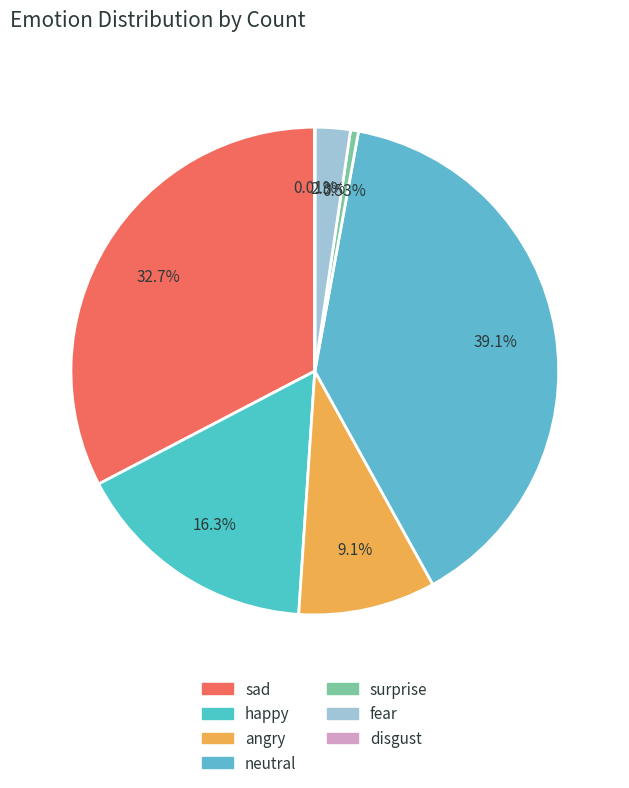

What is the change in value from happy to disgust?

-2453